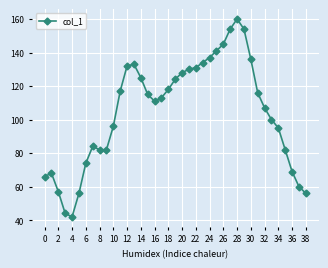

What is the value of the 13th point from the left?

132